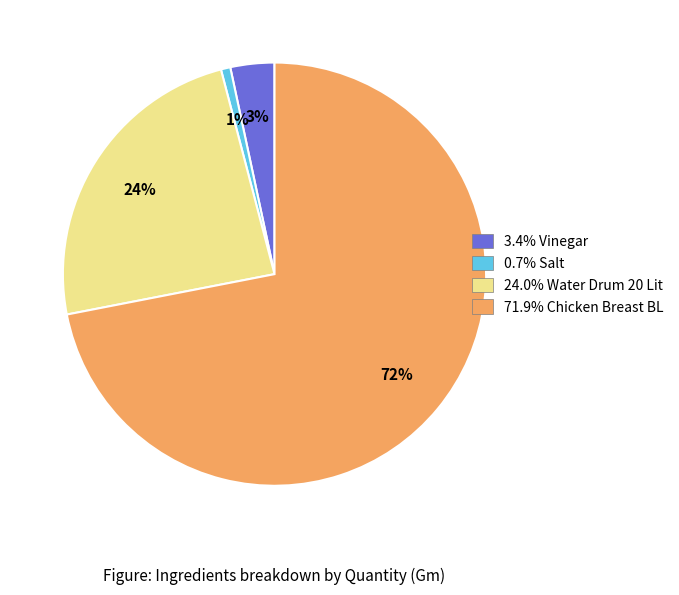

To the nearest percent, what is the difference between the largest and smallest slice percentages?

71%